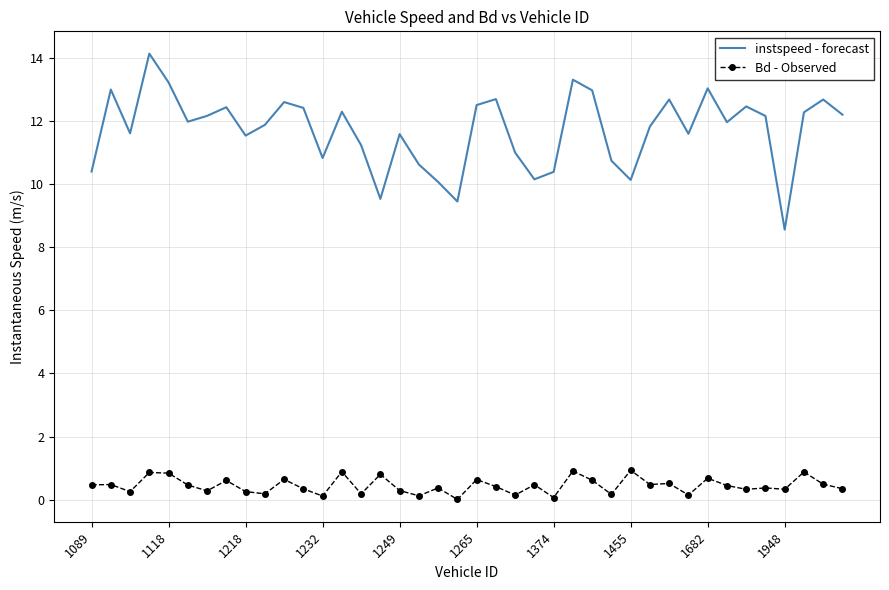

What is the minimum value for instspeed - forecast?

8.6